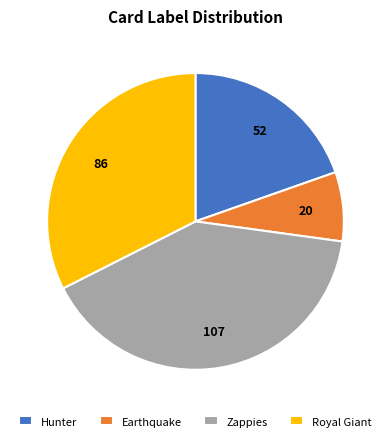

How many slices are in this pie chart?

4